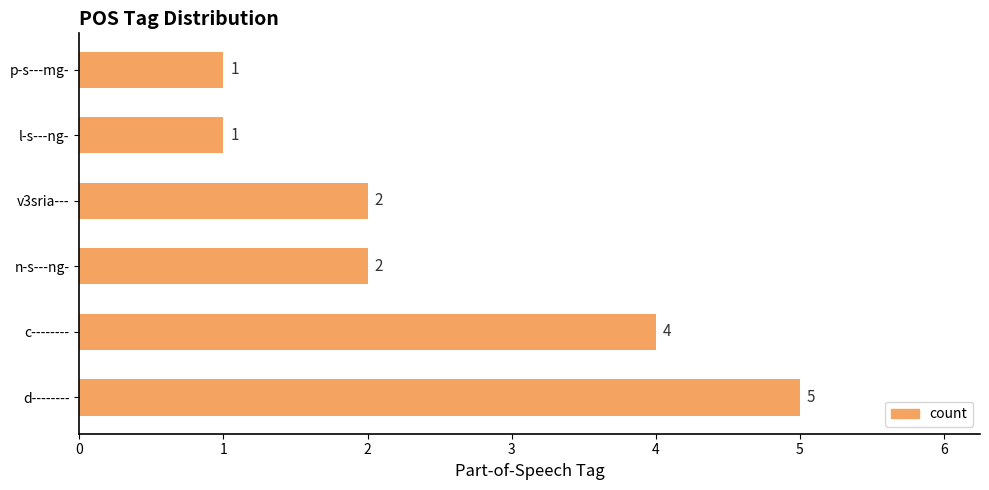

Which label corresponds to the largest value in the chart?

d--------